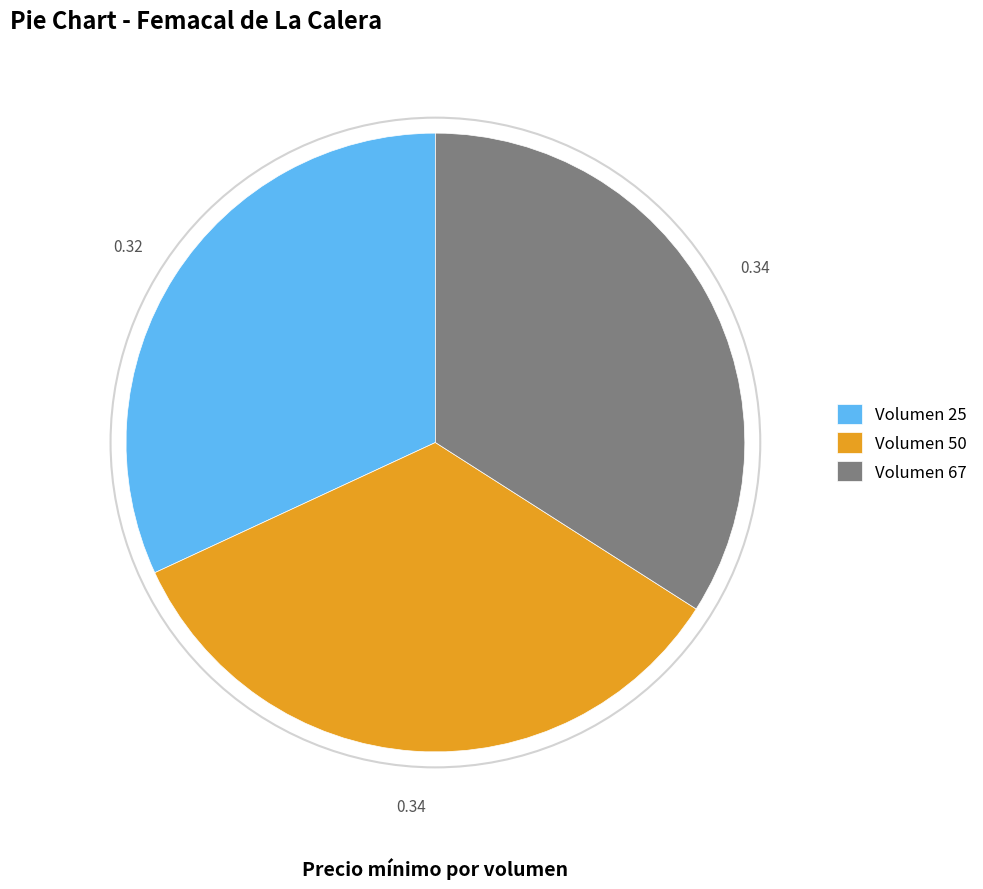

Between Volumen 50 and Volumen 25, which is larger?

Volumen 50